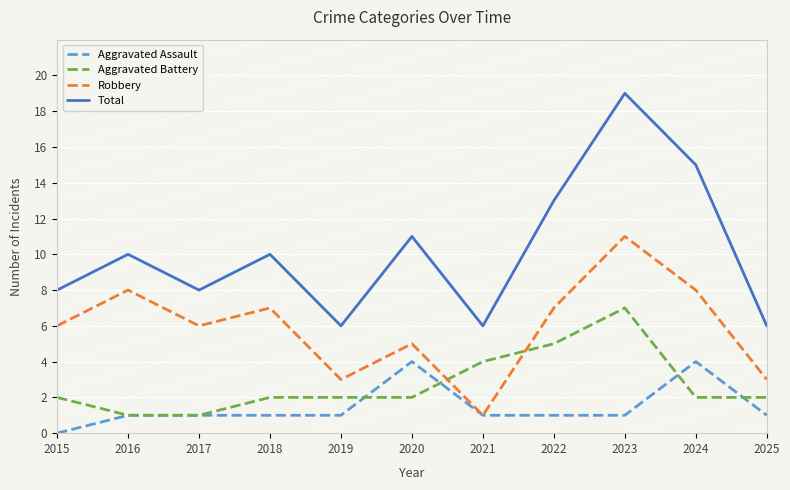

True or false: Total has a value of 13 at 2022.

True